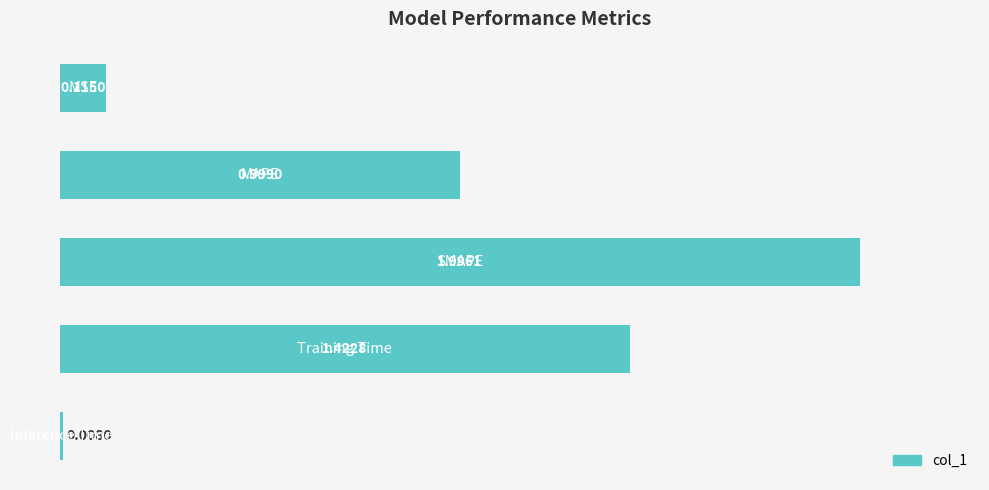

What is the difference between the maximum and minimum values?

2.0